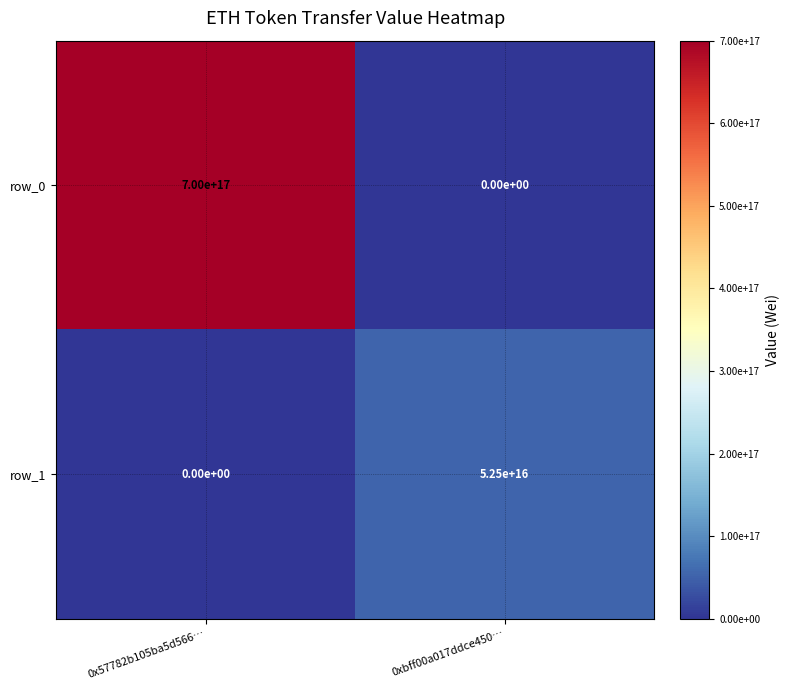

Between 0x57782b105ba5d566… and 0xbff00a017ddce450…, which series saw the biggest shift?

row_0